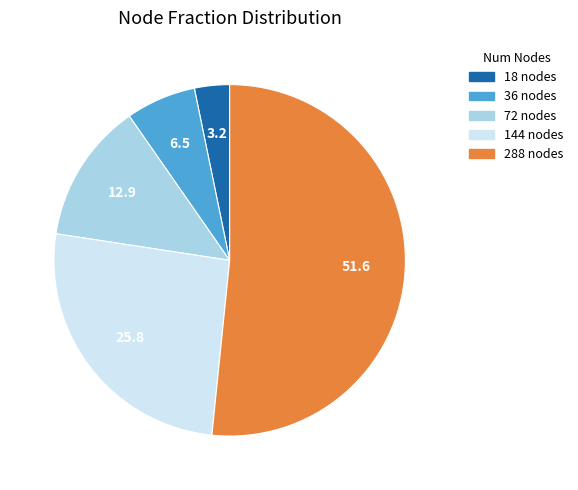

Count the number of slices in the pie.

5